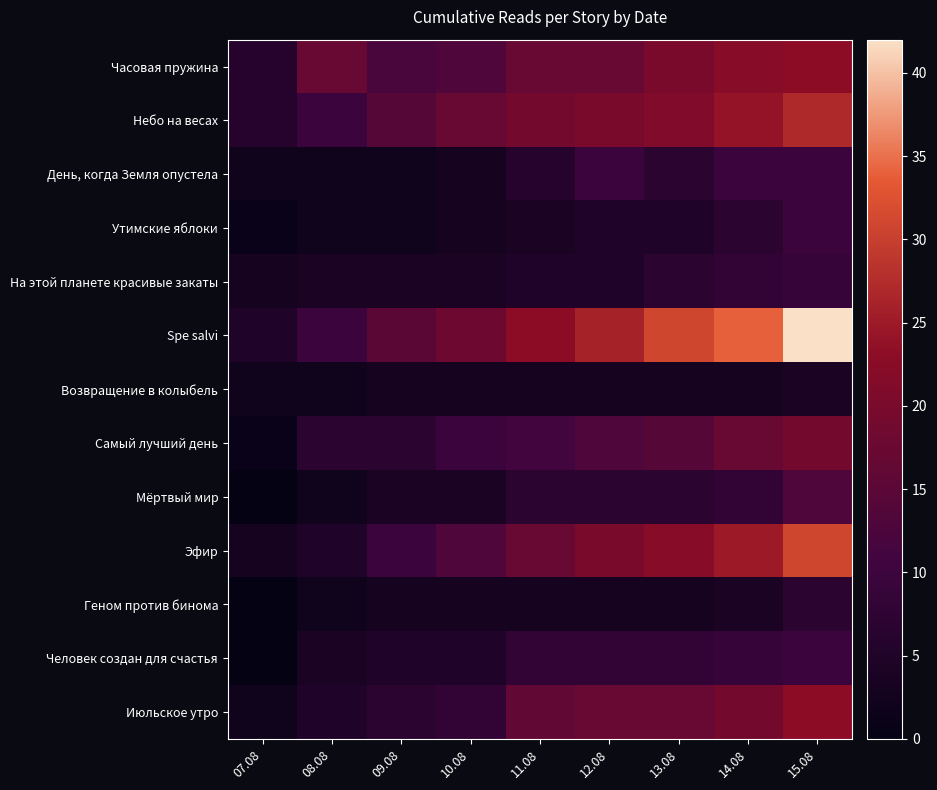

What is the greatest value displayed?

42